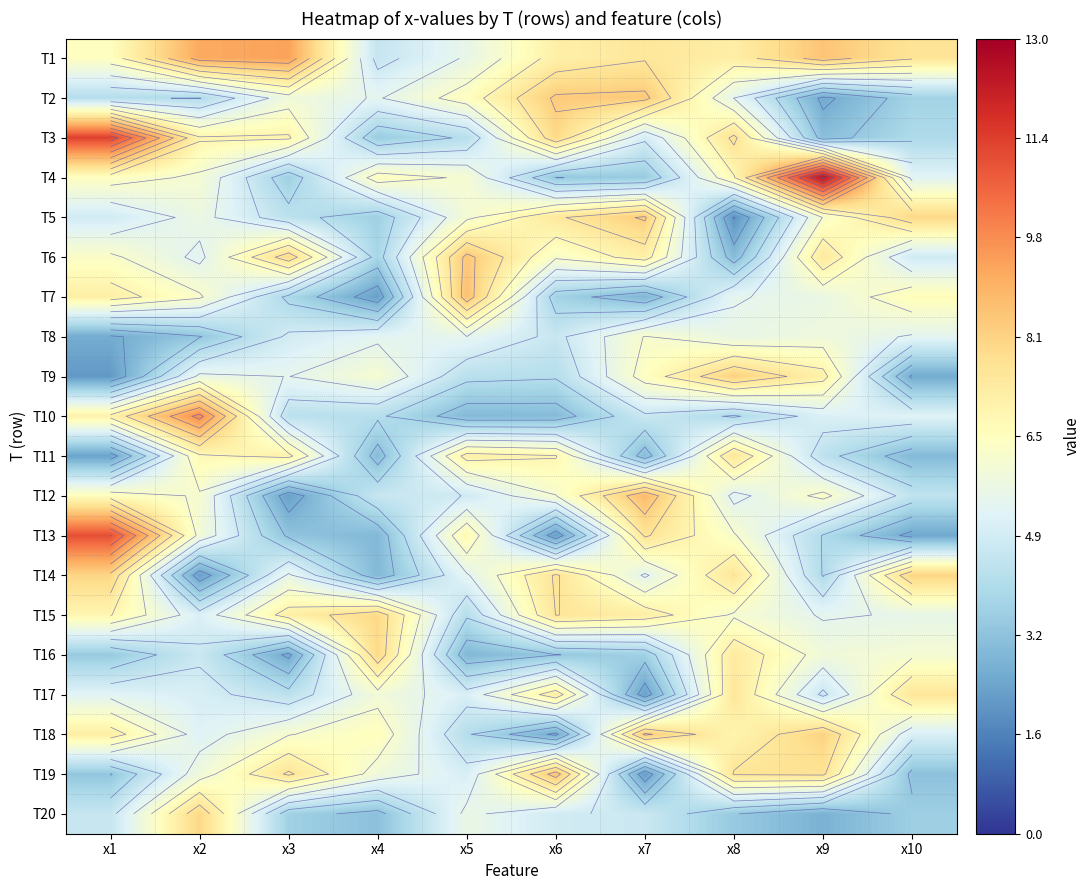

At which category is the sum across all series the highest?

x8